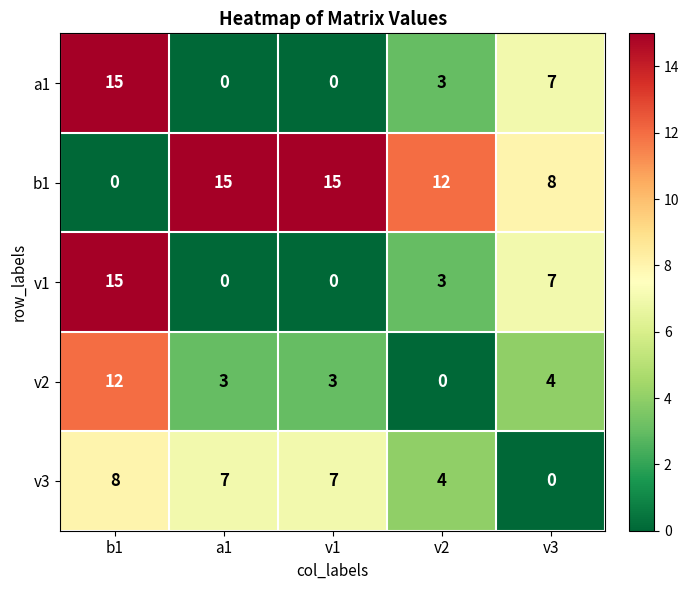

What is the difference between the v2 values at b1 and v2?

12